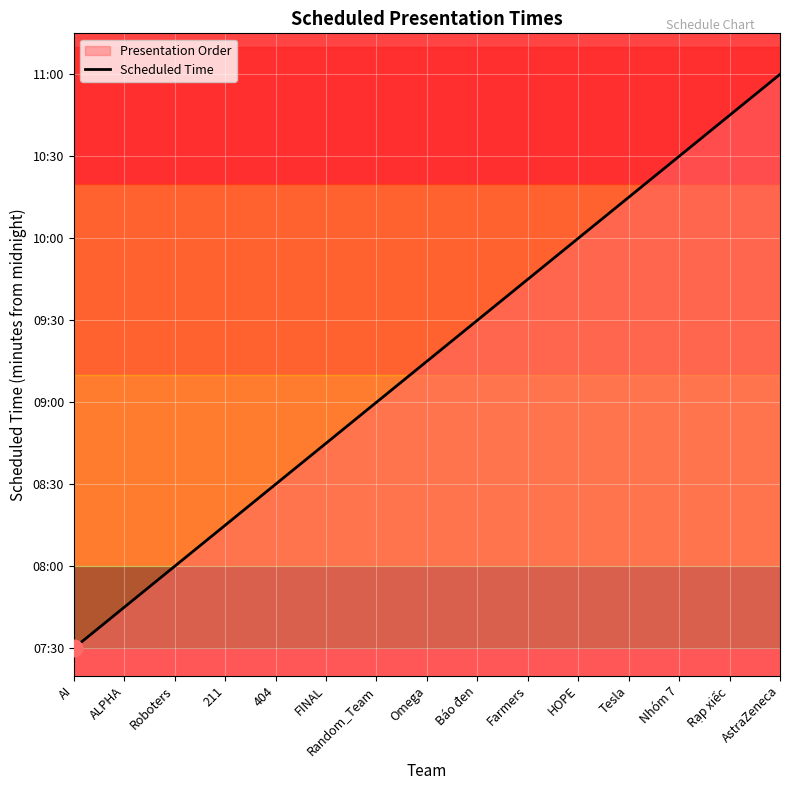

True or false: the data has more than 2 interior local peaks.

False